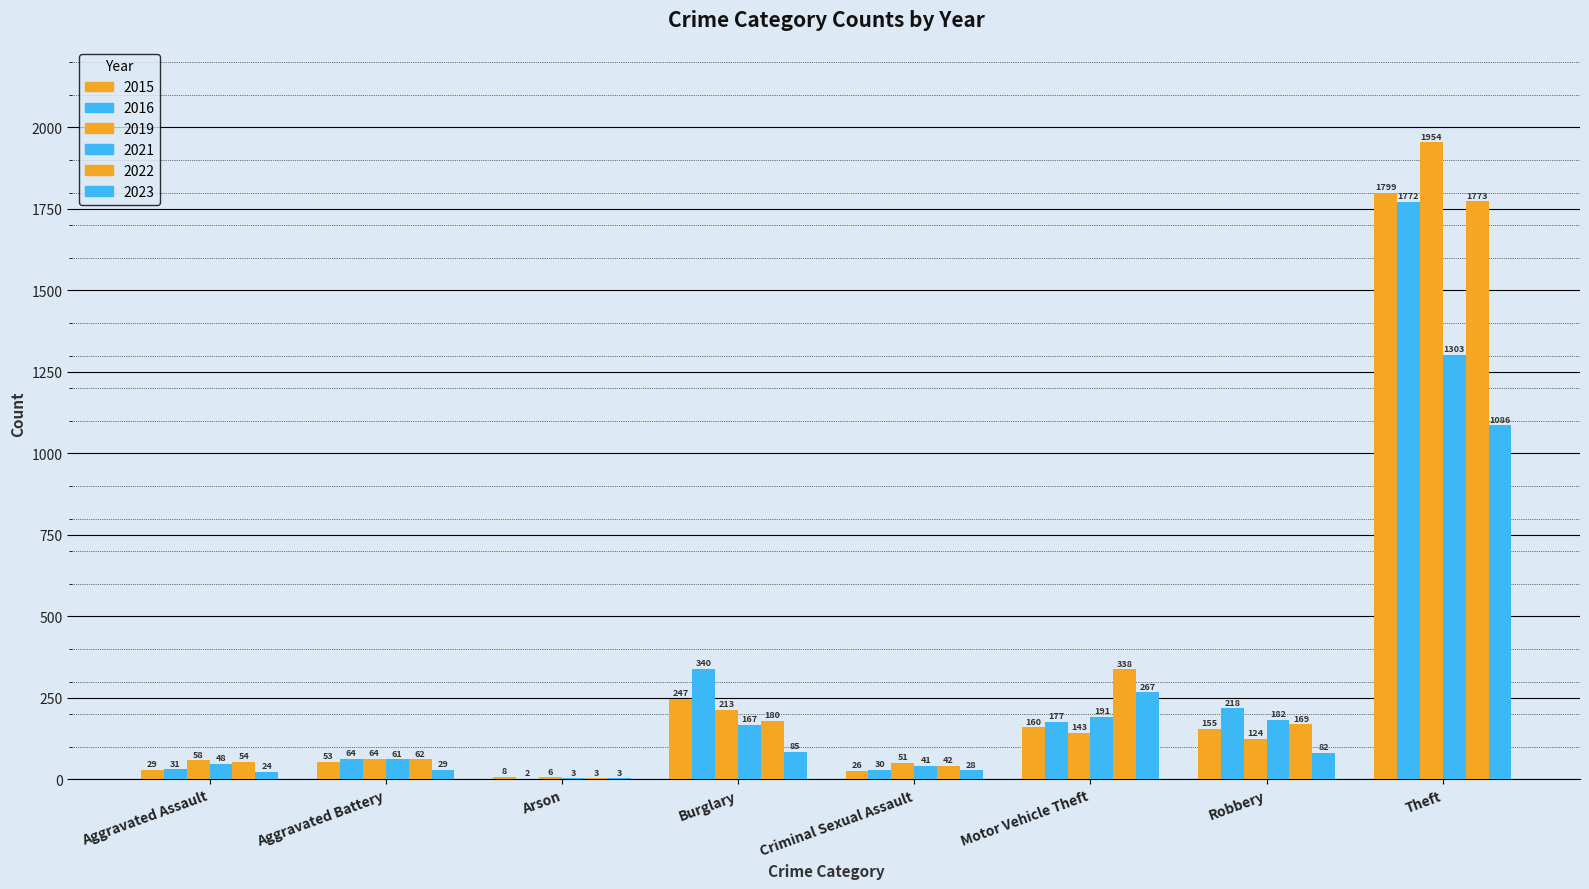

Is the value of 2015 at Aggravated Battery greater than the value of 2019 at Aggravated Battery?

No